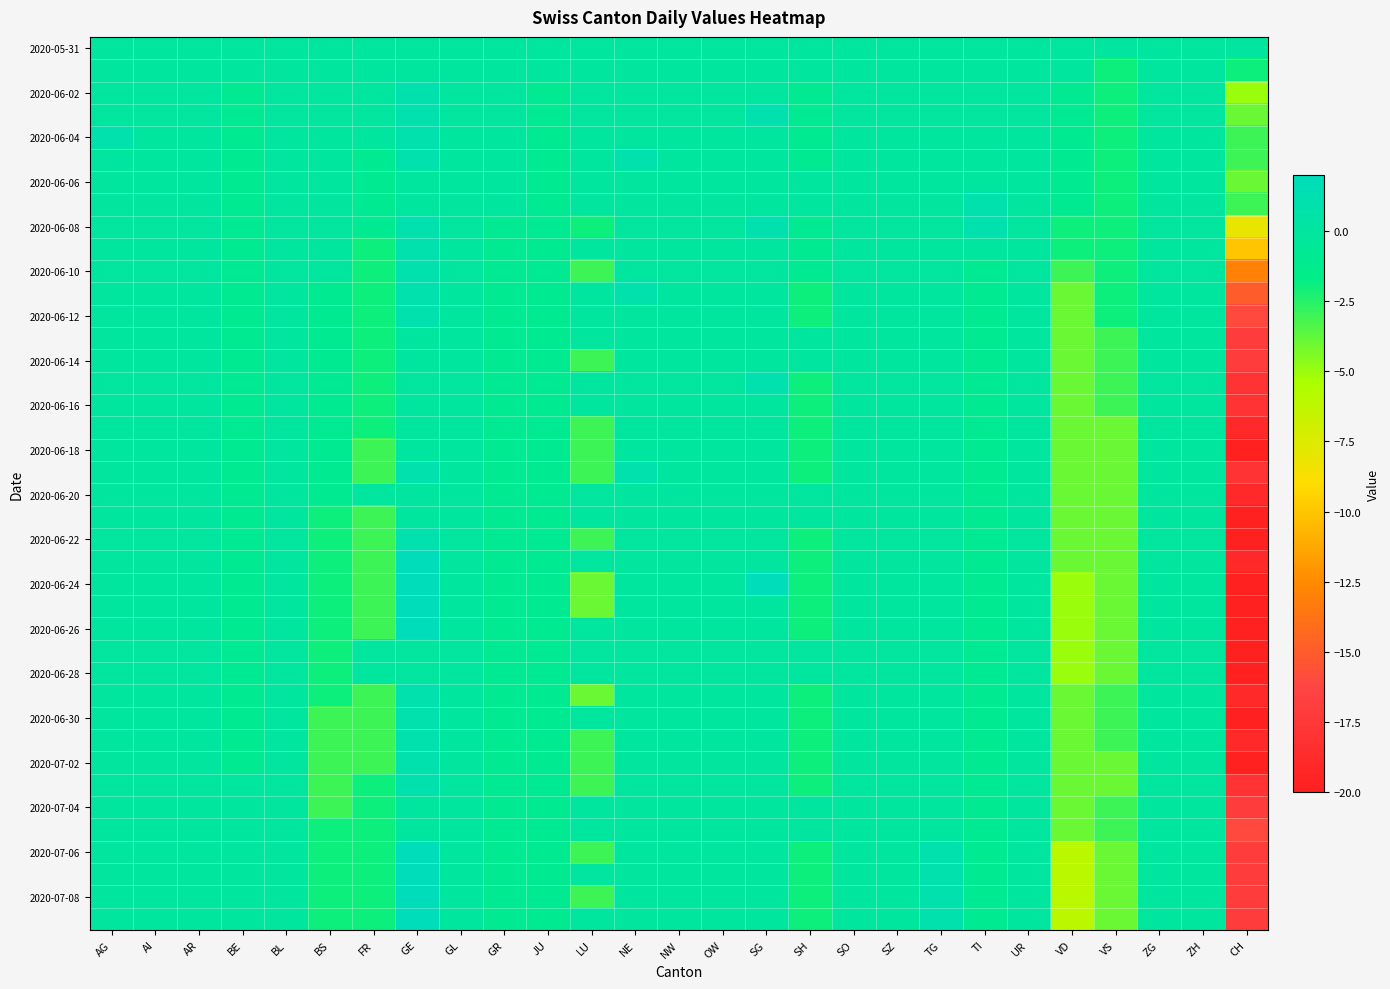

Which series has the widest spread of values?

2020-06-24